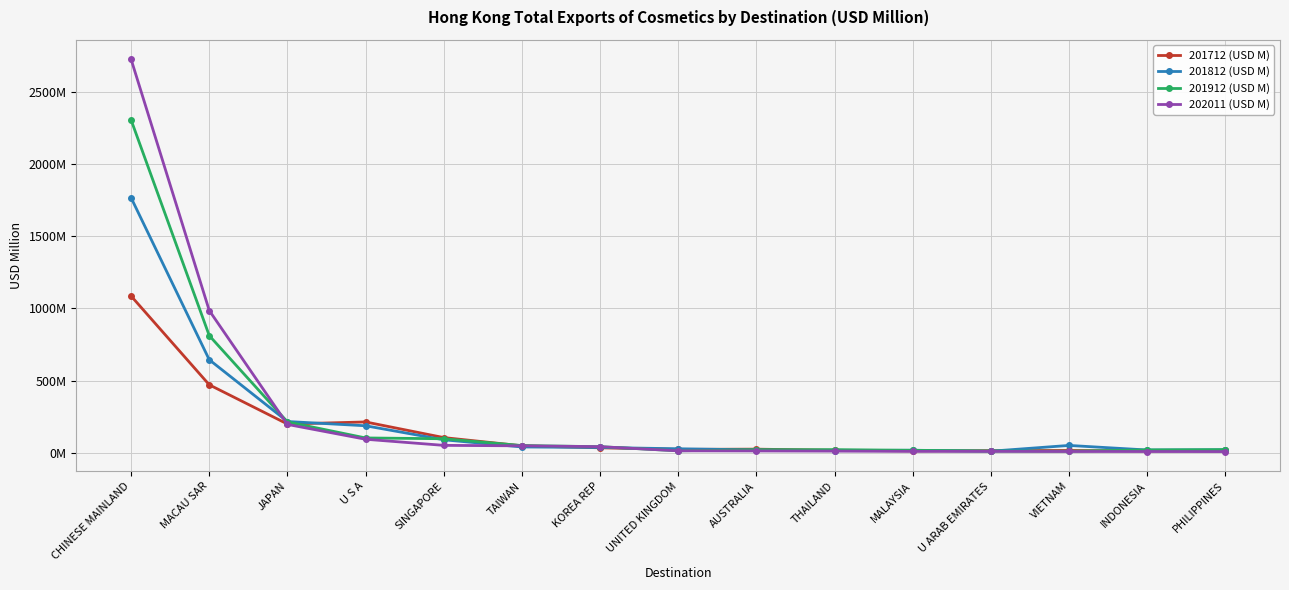

Does the chart have visible grid lines?

Yes